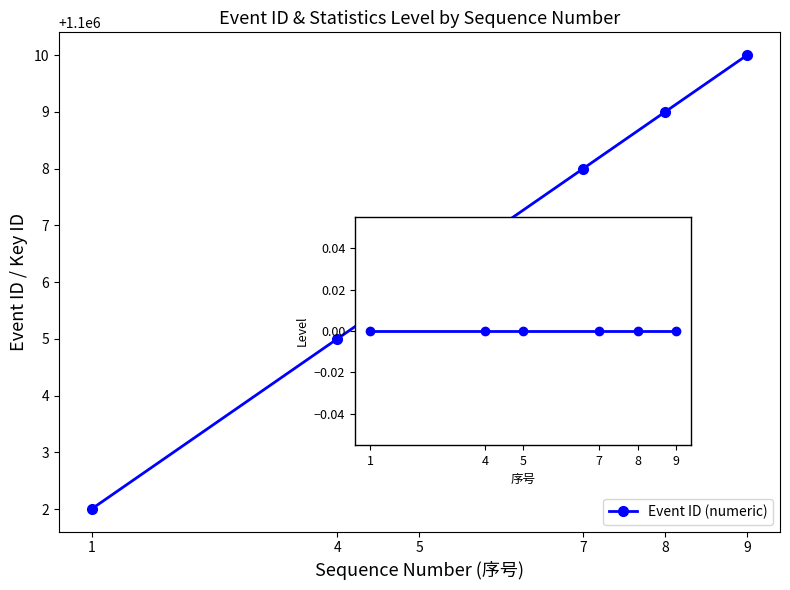

What is the sum of the Event ID (numeric) values at 4 and 8?

2200014